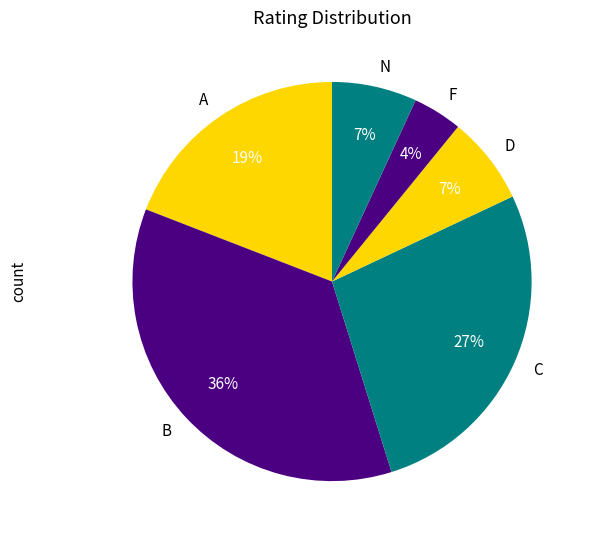

Do C and N together represent more than half of the pie?

No